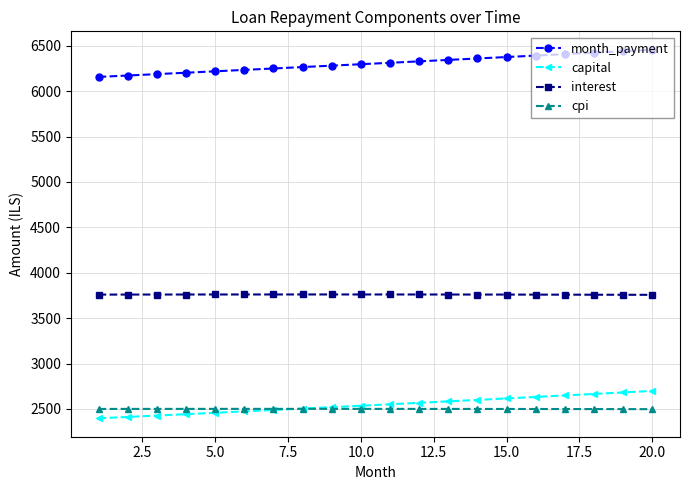

Which series has the widest spread of values?

capital